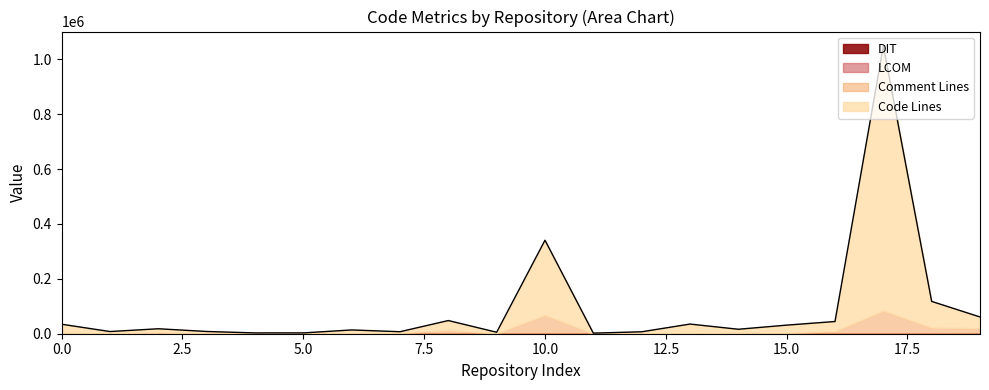

Does the chart have visible grid lines?

No